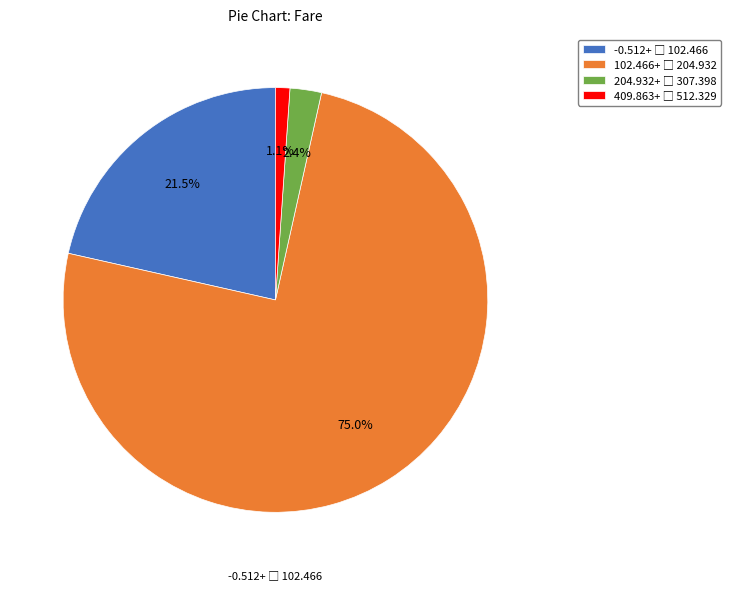

Does any single category account for the majority?

Yes